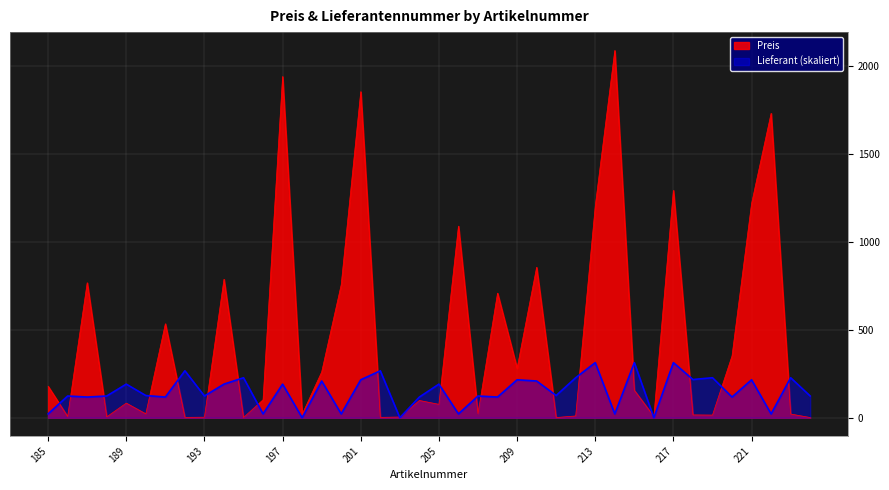

At which category does Preis reach its first local peak?

187